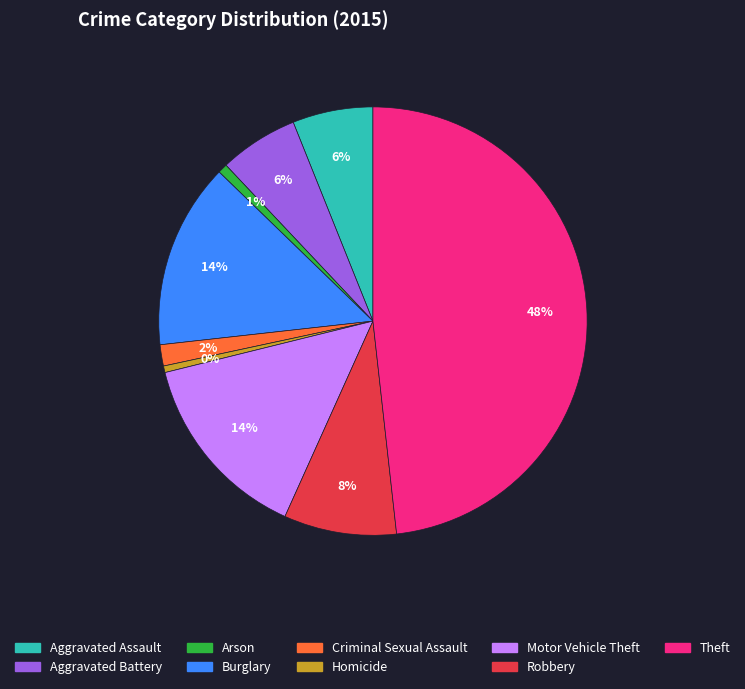

The Arson slice represents 11% of the pie. True or false?

False